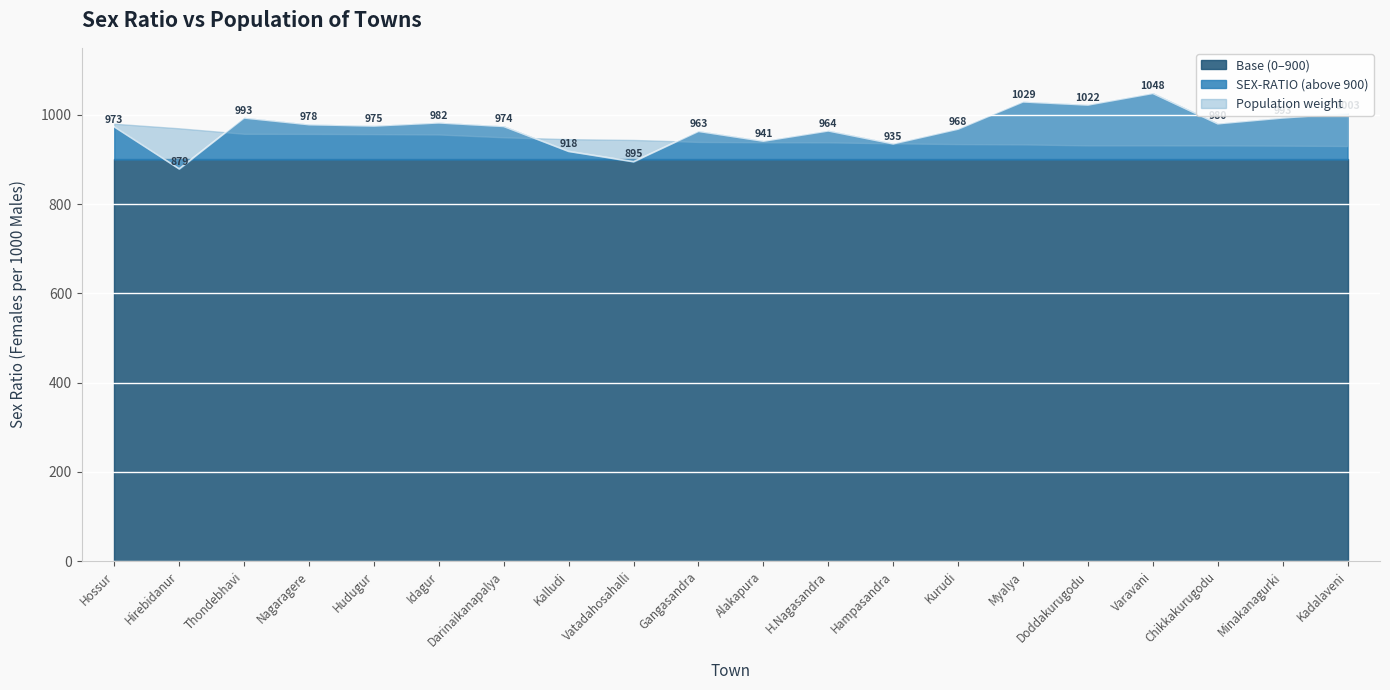

What position from the left is Minakanagurki?

19